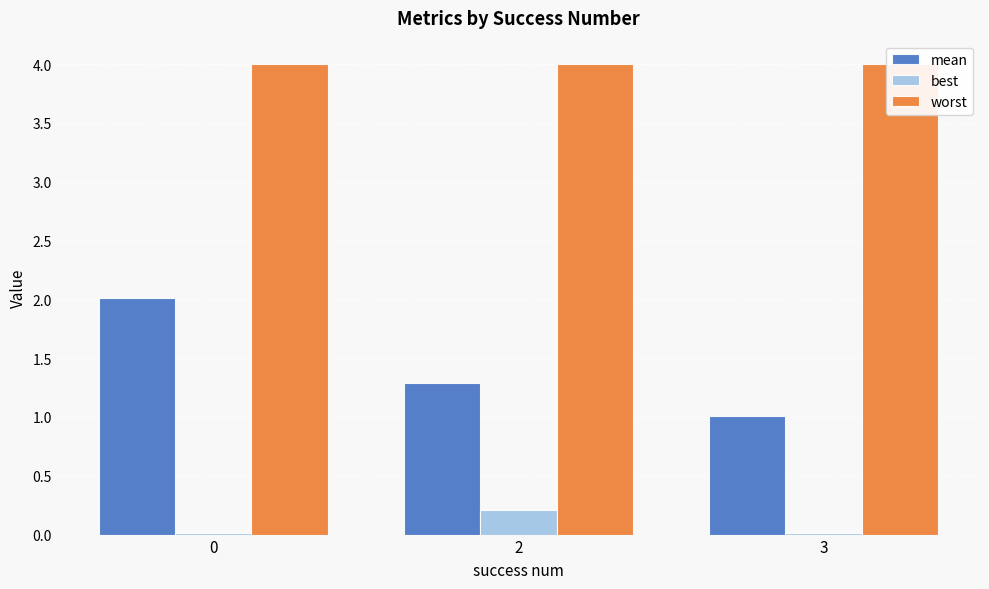

Which series has the widest spread of values?

mean